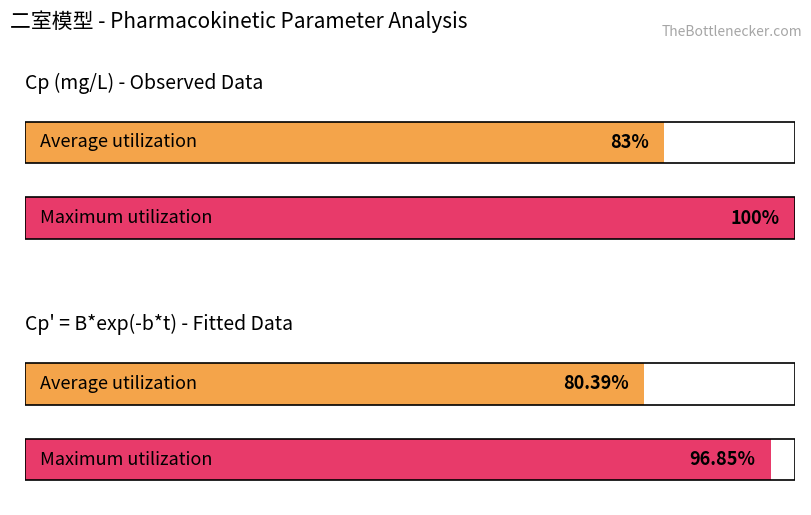

Does the chart contain stacked bars?

No